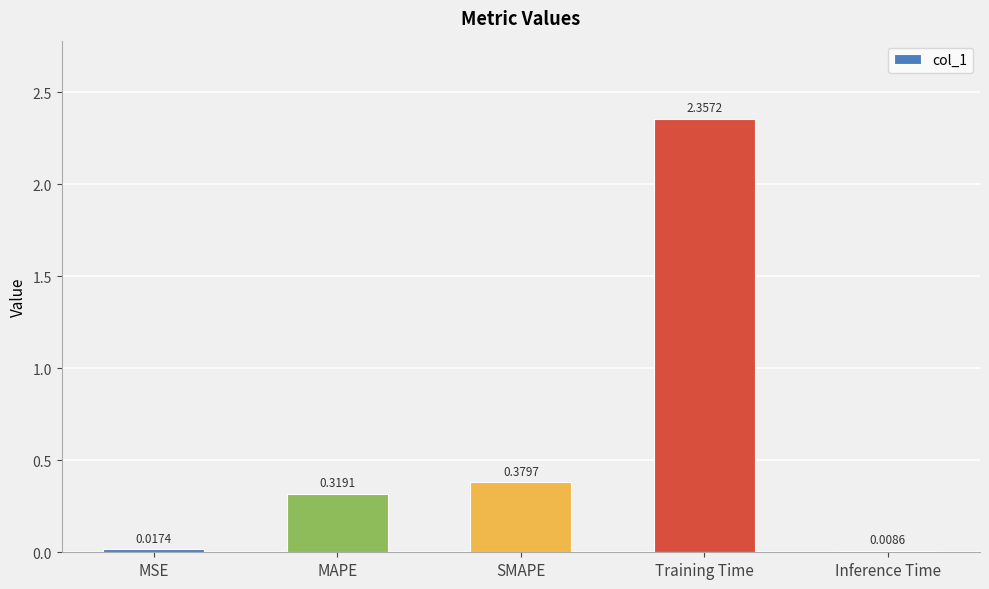

What is the average value?

0.6